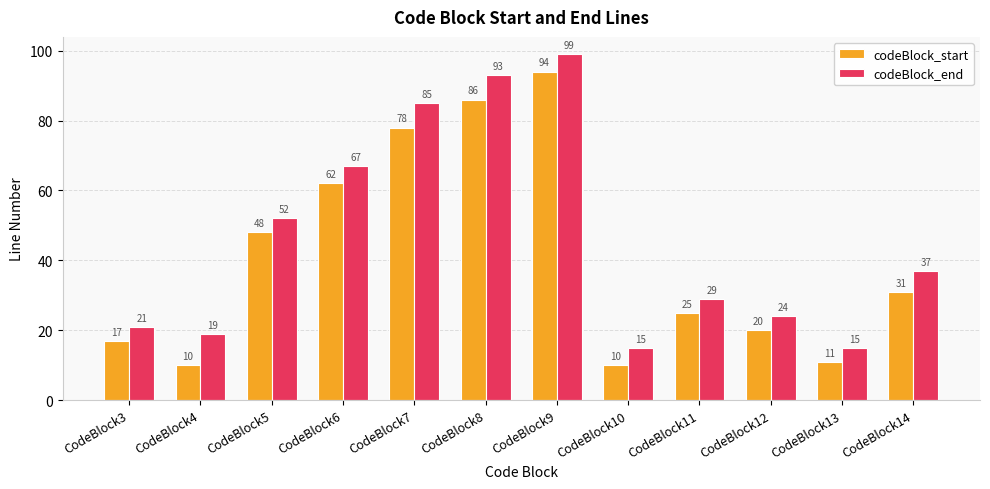

At CodeBlock9, list the series in order from smallest to largest.

codeBlock_start, codeBlock_end